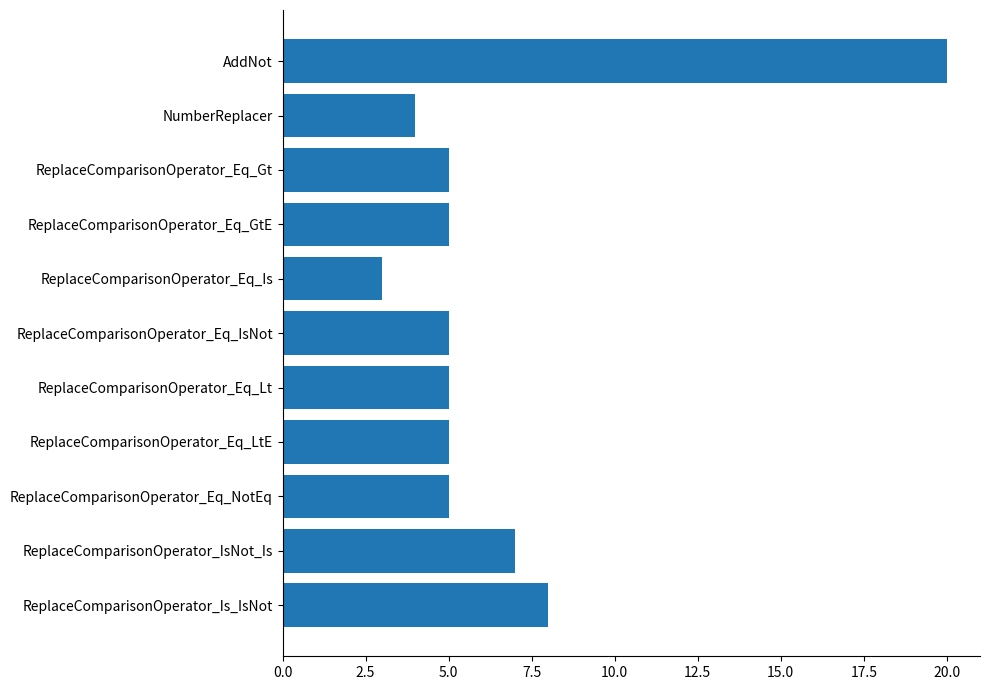

Where is the data nearest to the value 11?

ReplaceComparisonOperator_Is_IsNot